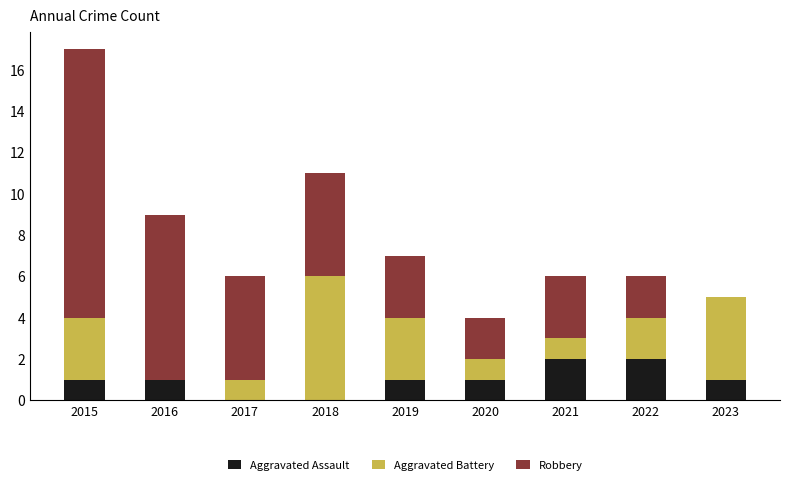

Is it true that Aggravated Assault equals 2 at 2019?

False